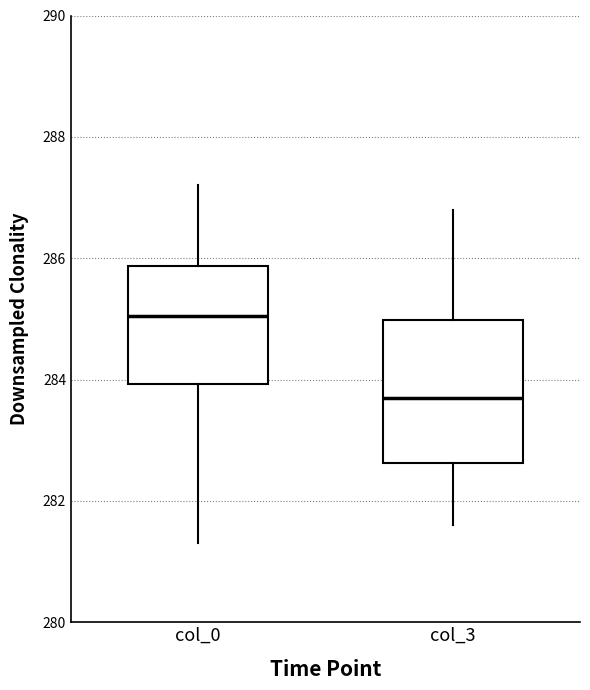

Which box is the tallest, from its lower edge to its upper edge?

col_3